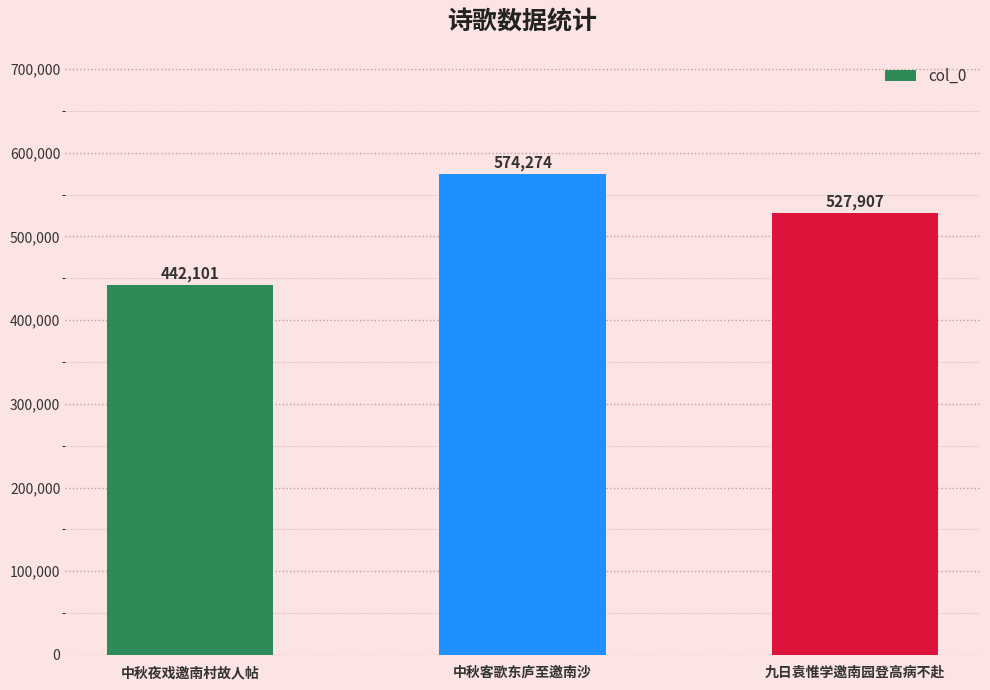

What is the ratio of the value at 九日袁惟学邀南园登高病不赴 to the value at 中秋夜戏邀南村故人帖?

1.2